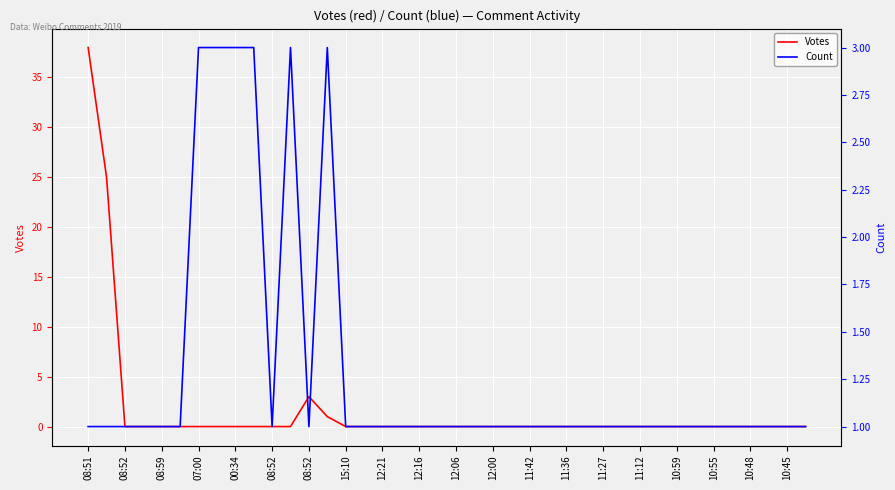

Which label corresponds to the largest value in the chart?

08:51